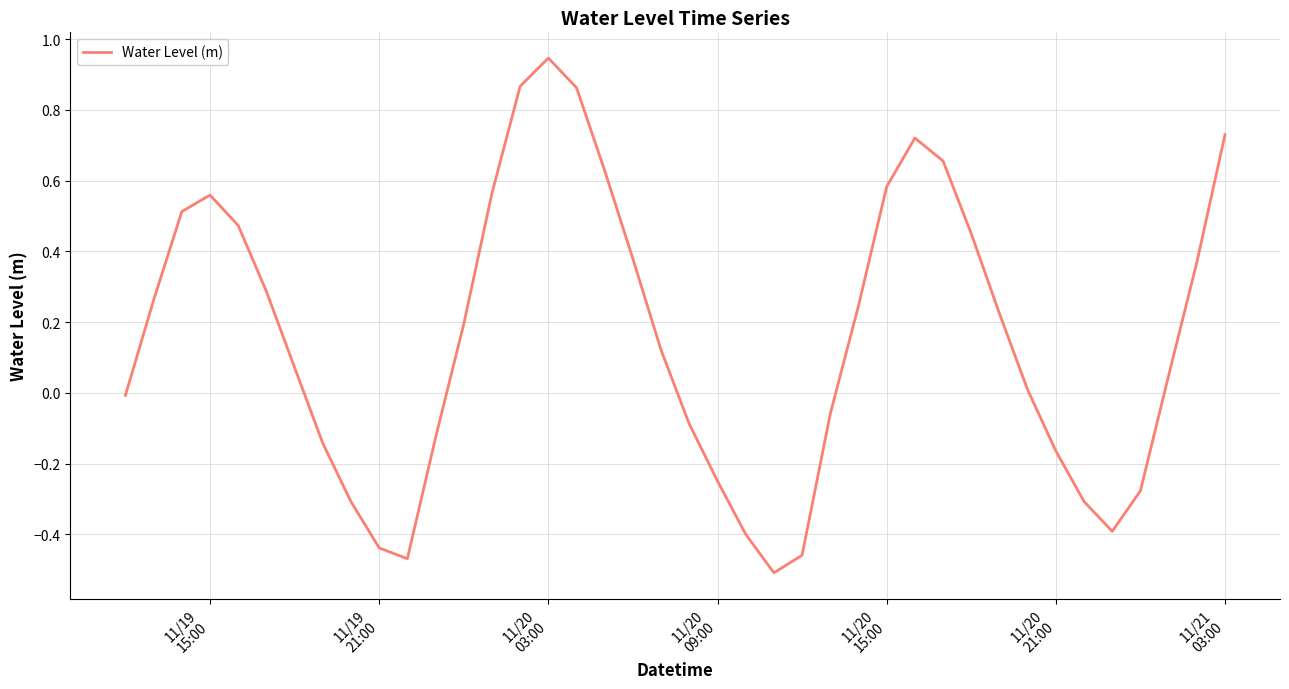

What is the difference between the maximum and minimum values?

1.5